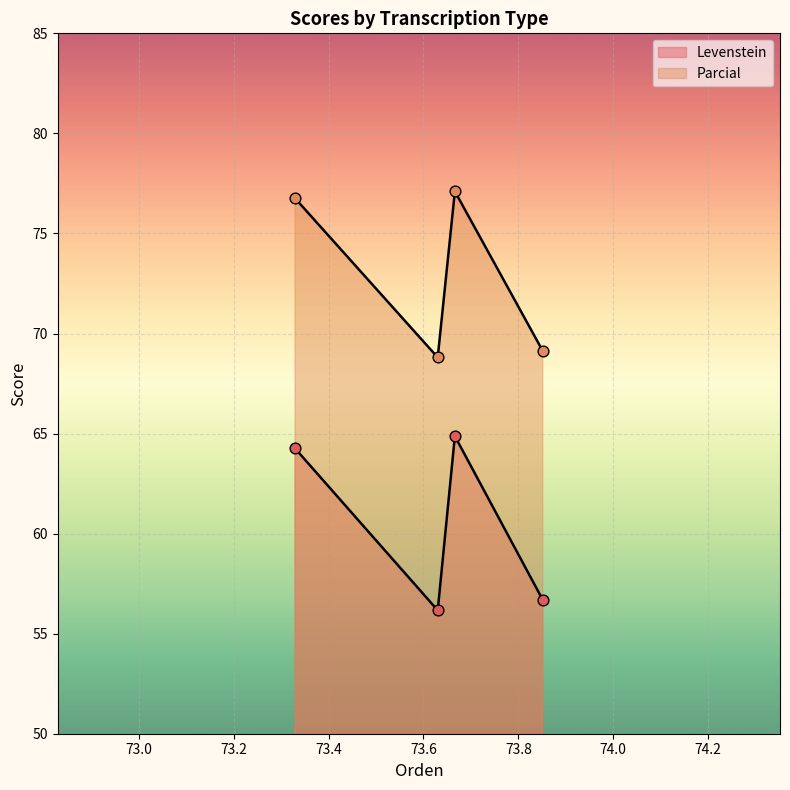

Which series reaches the minimum Y coordinate?

Levenstein